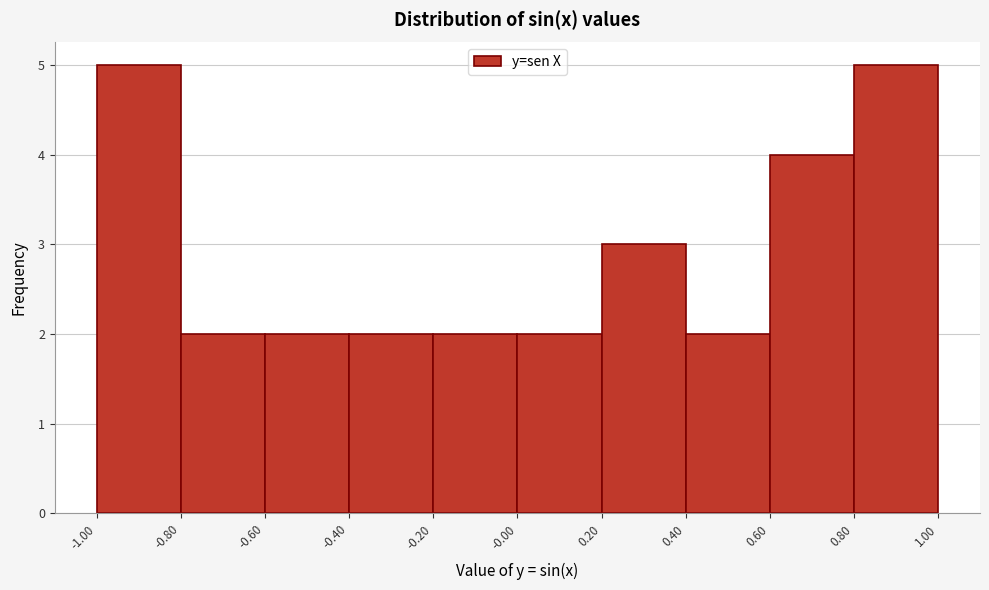

Reading left to right, transcribe this chart: for each bar, give the range it covers on the x-axis and its height. The values are not printed on the chart, so give them approximately, as read against the axis.

-1.00 to -0.80: 5
-0.80 to -0.60: 2
-0.60 to -0.40: 2
-0.40 to -0.20: 2
-0.20 to -0.00: 2
-0.00 to 0.20: 2
0.20 to 0.40: 3
0.40 to 0.60: 2
0.60 to 0.80: 4
0.80 to 1.00: 5